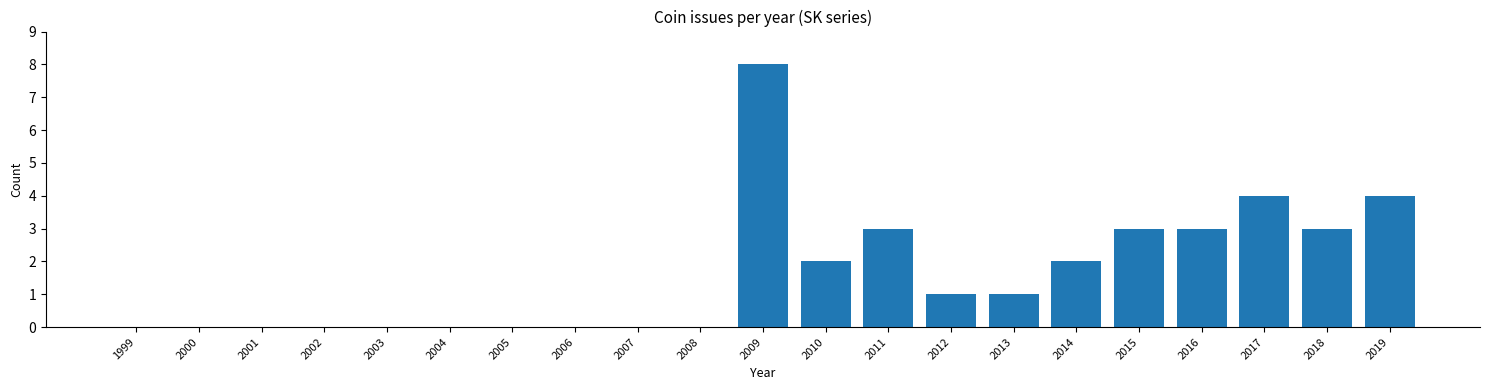

Reading left to right, what are all the values shown in this chart?

1999=0	2000=0	2001=0	2002=0	2003=0	2004=0	2005=0	2006=0	2007=0	2008=0	2009=8	2010=2	2011=3	2012=1	2013=1	2014=2	2015=3	2016=3	2017=4	2018=3	2019=4